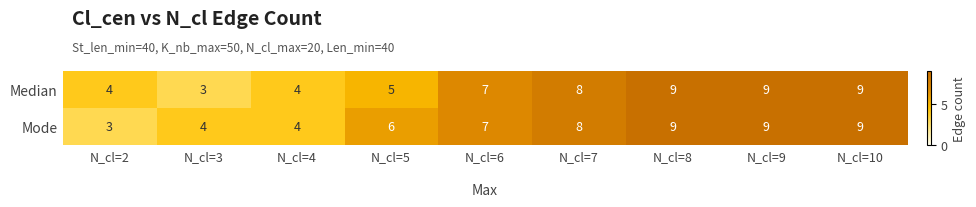

List the series in order of their overall mean, highest first.

Mode, Median